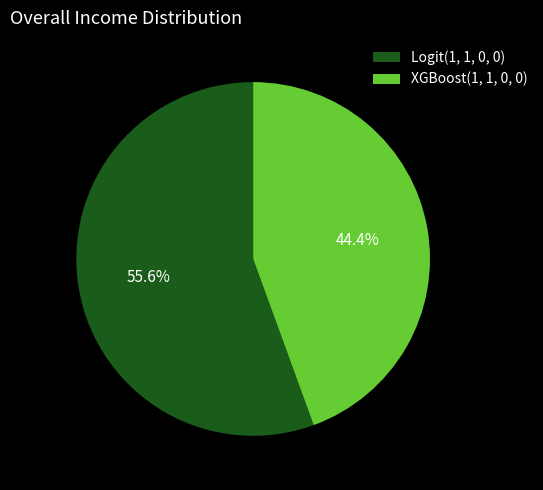

To the nearest percent, what is the combined percentage of XGBoost(1, 1, 0, 0) and Logit(1, 1, 0, 0)?

100%